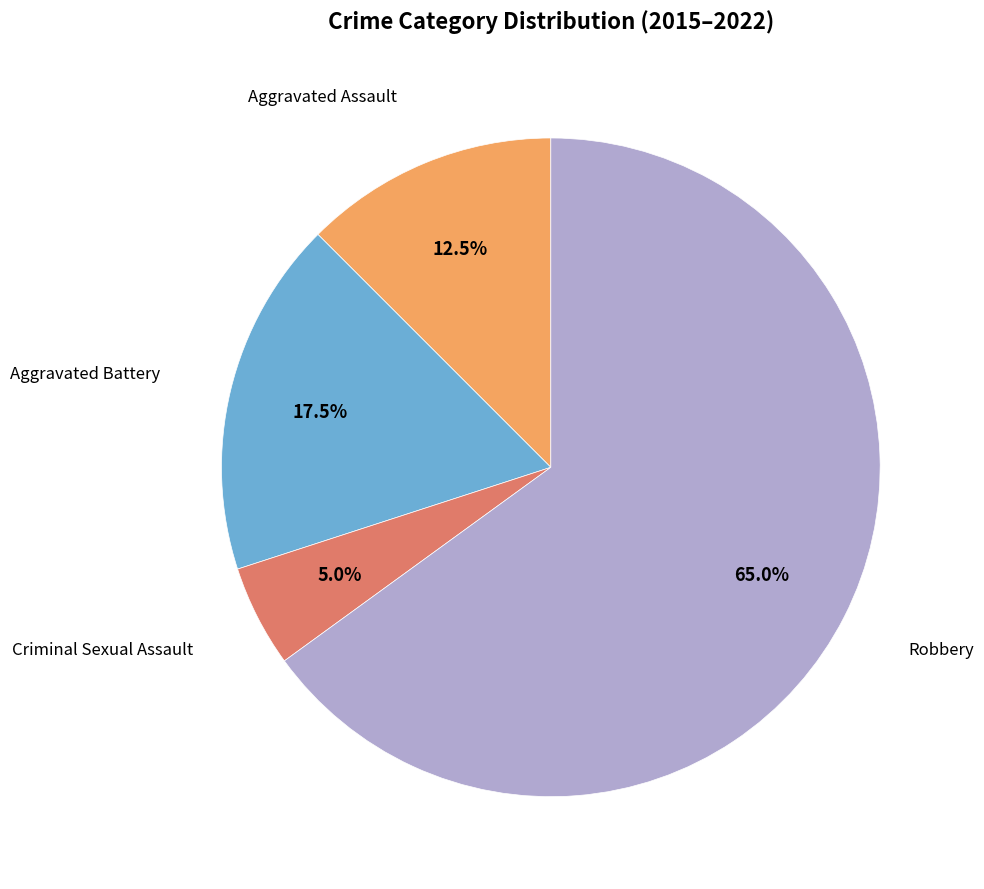

Is there any slice that represents more than half of the pie?

Yes